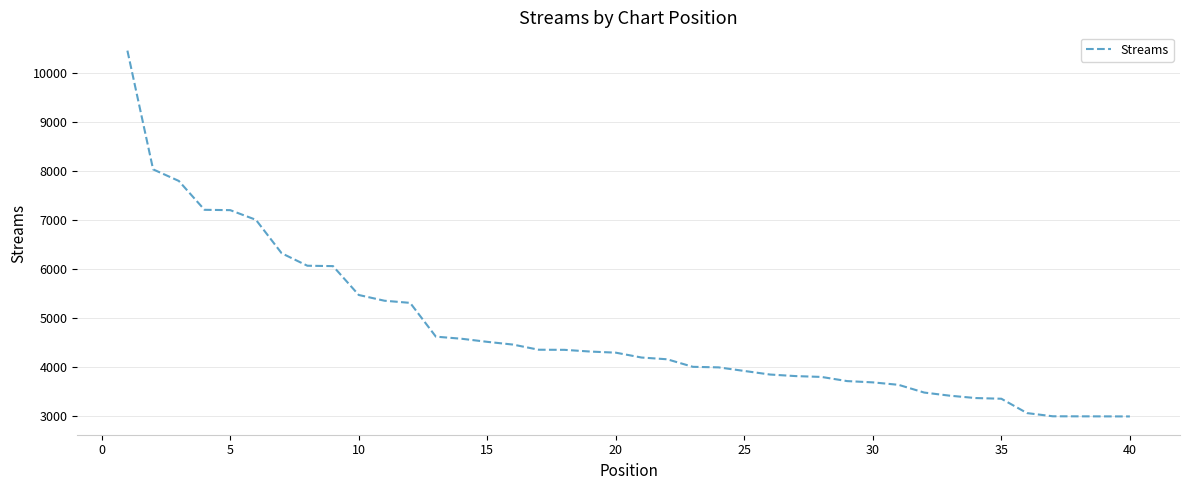

Does the chart have visible grid lines?

Yes